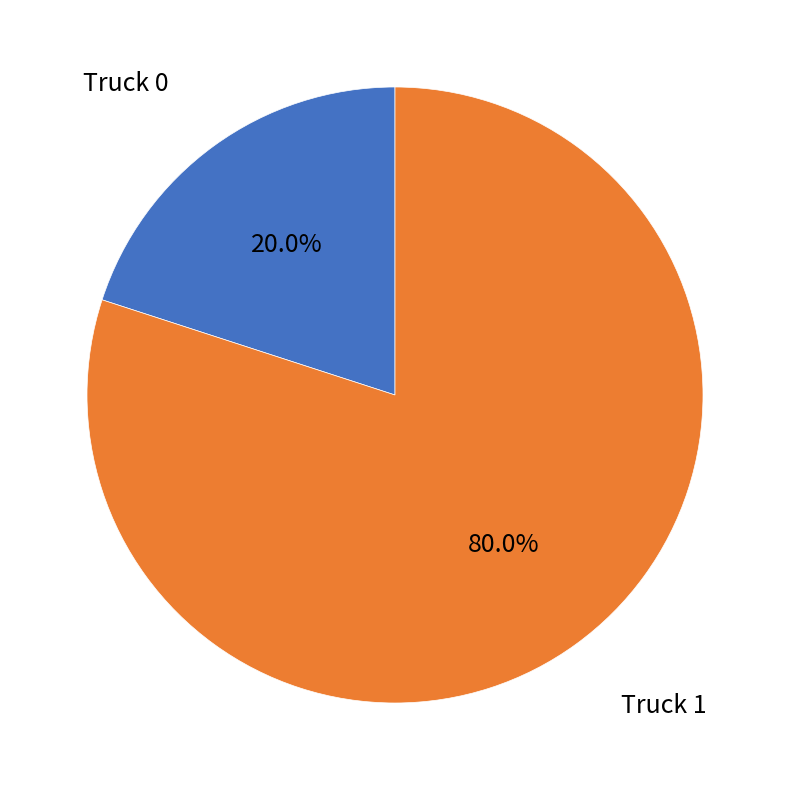

Does any single category account for the majority?

Yes